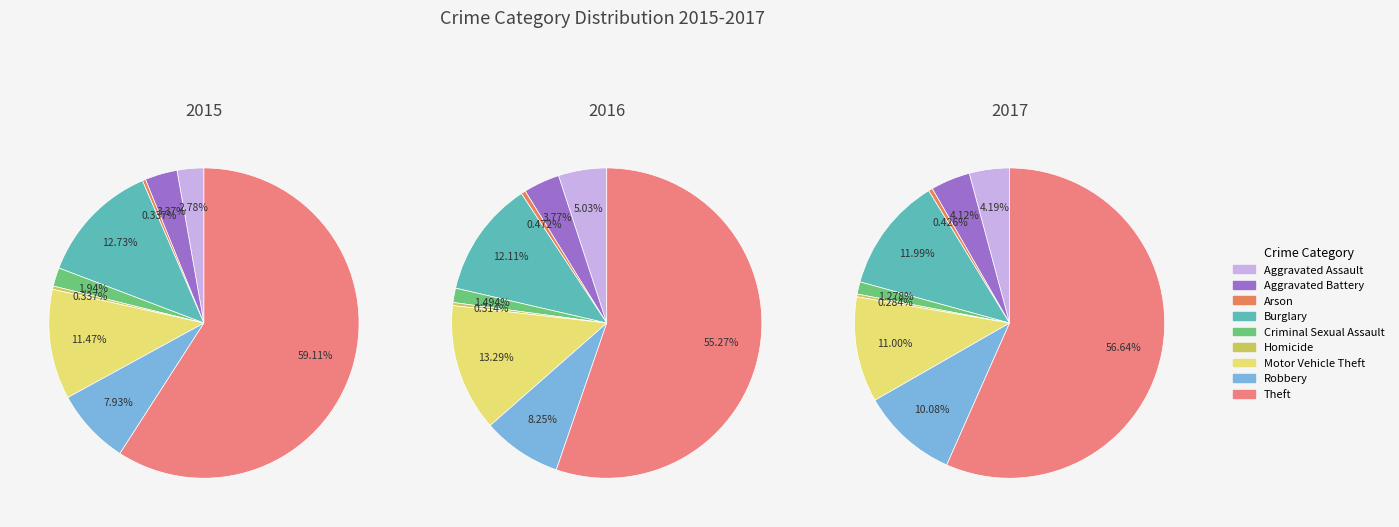

Does Theft represent more than half of the total?

Yes